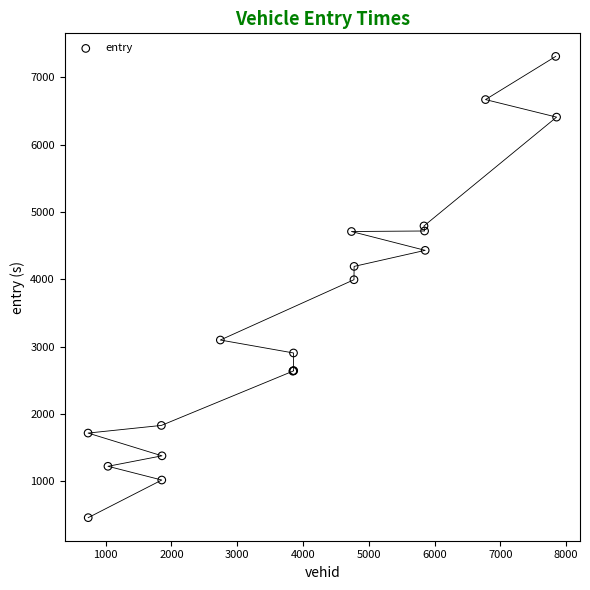

What Y value in the scatter plot is closest to 3884?

3993.2